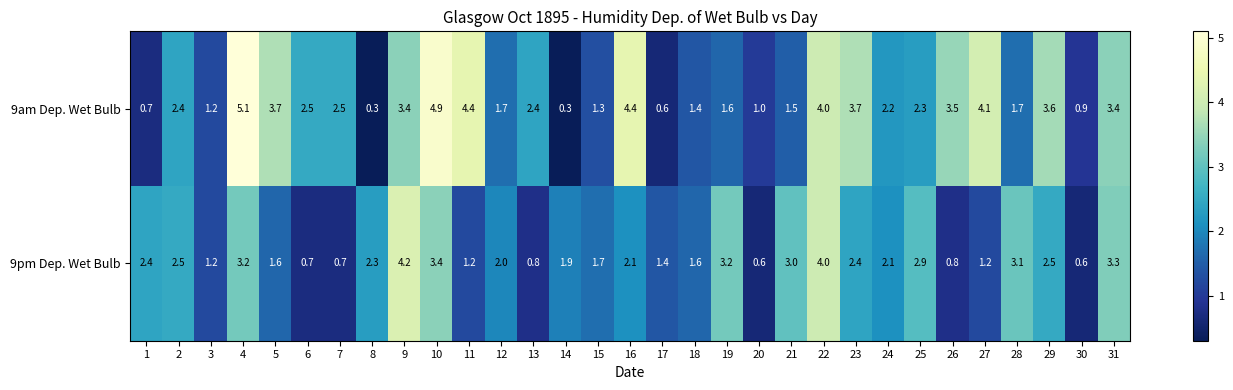

How many data points in 9pm Dep. Wet Bulb are less than 2?

14